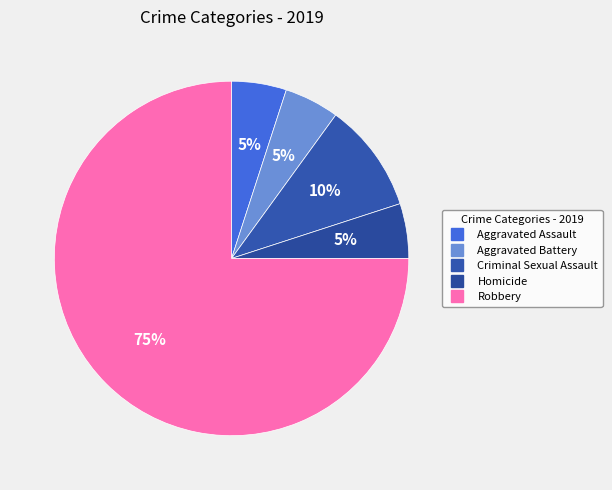

Which category accounts for the majority?

Robbery